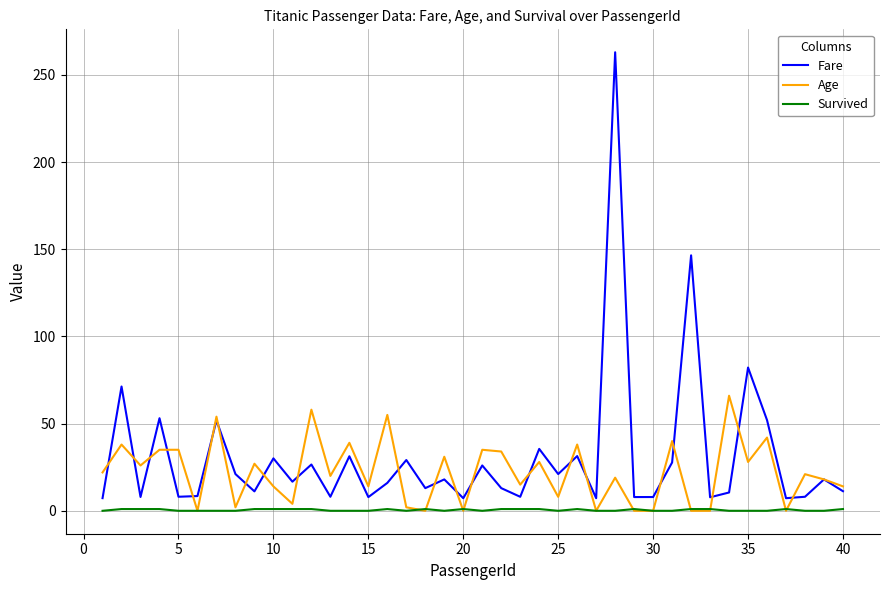

True or false: Survived and Fare cross at least once.

False